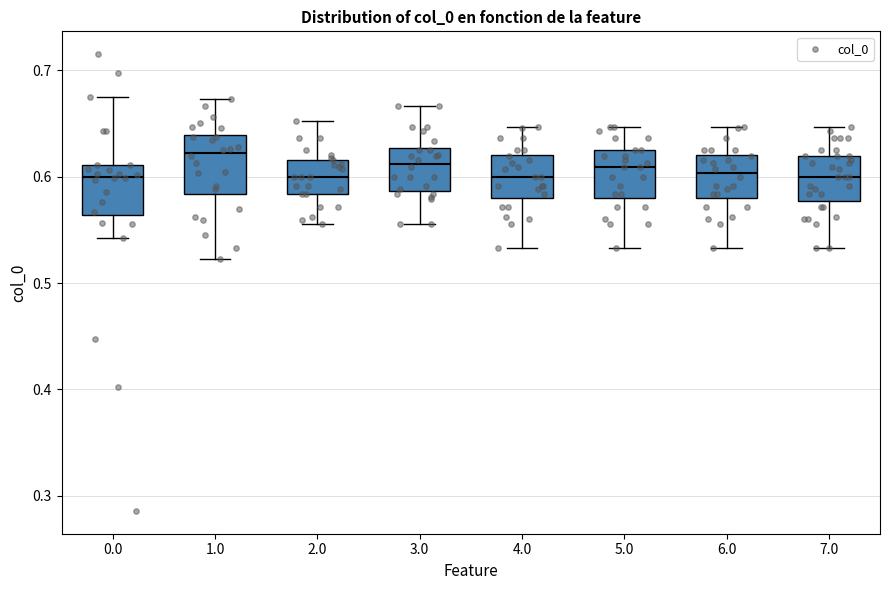

Where does the upper whisker of the box at x = 4.0 end on the y-axis? The values are not printed on the chart, so give them approximately, as read against the axis.

0.65